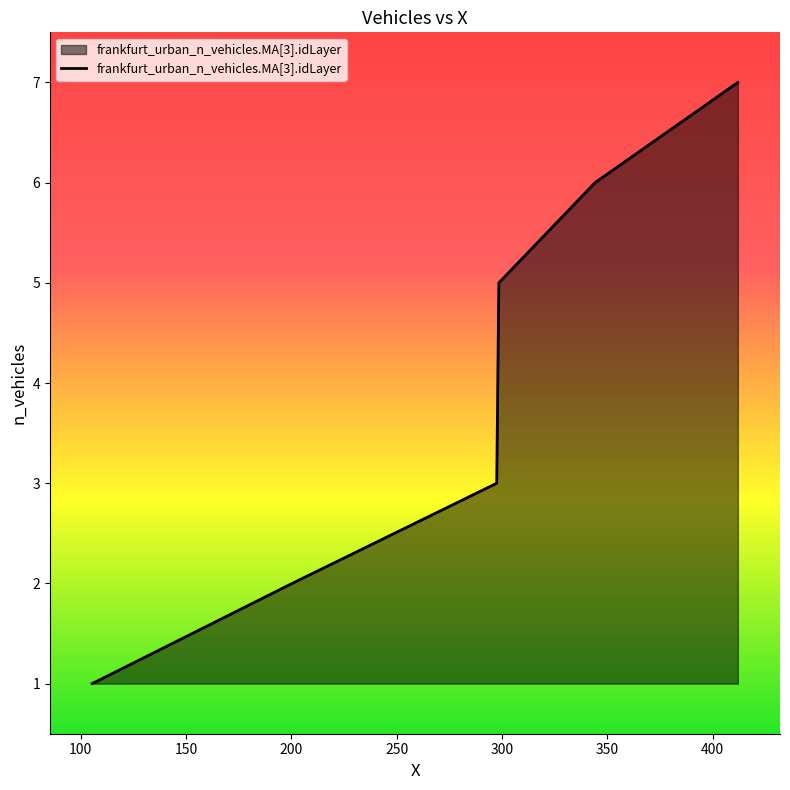

What is the difference between the second highest and second lowest values?

4